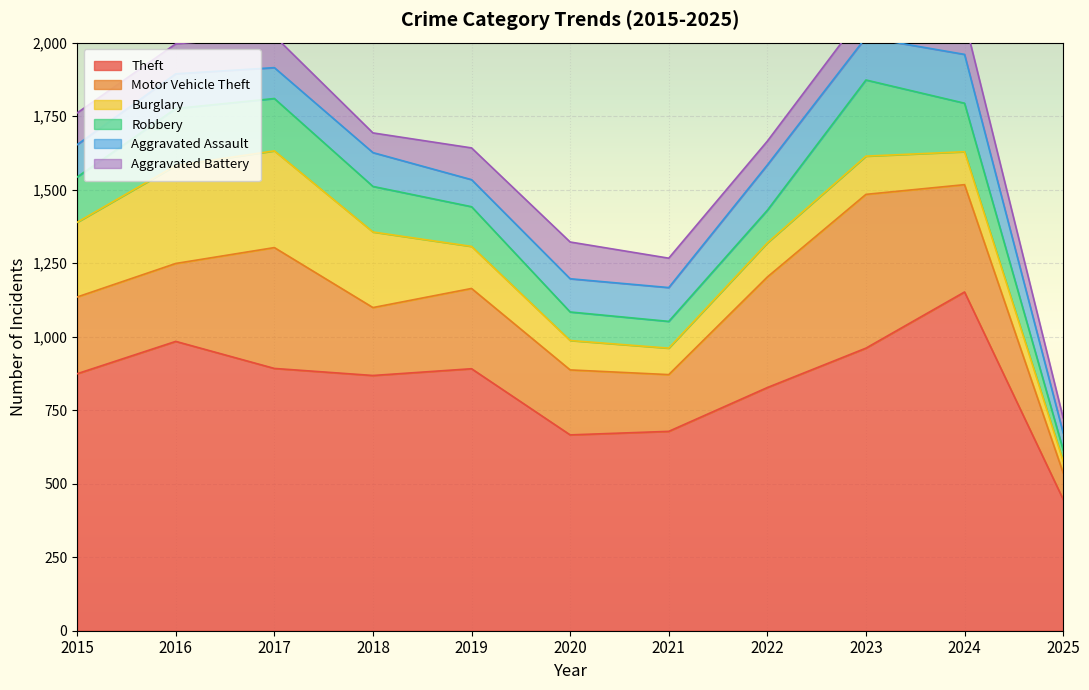

How many data points in Robbery are above 154?

5